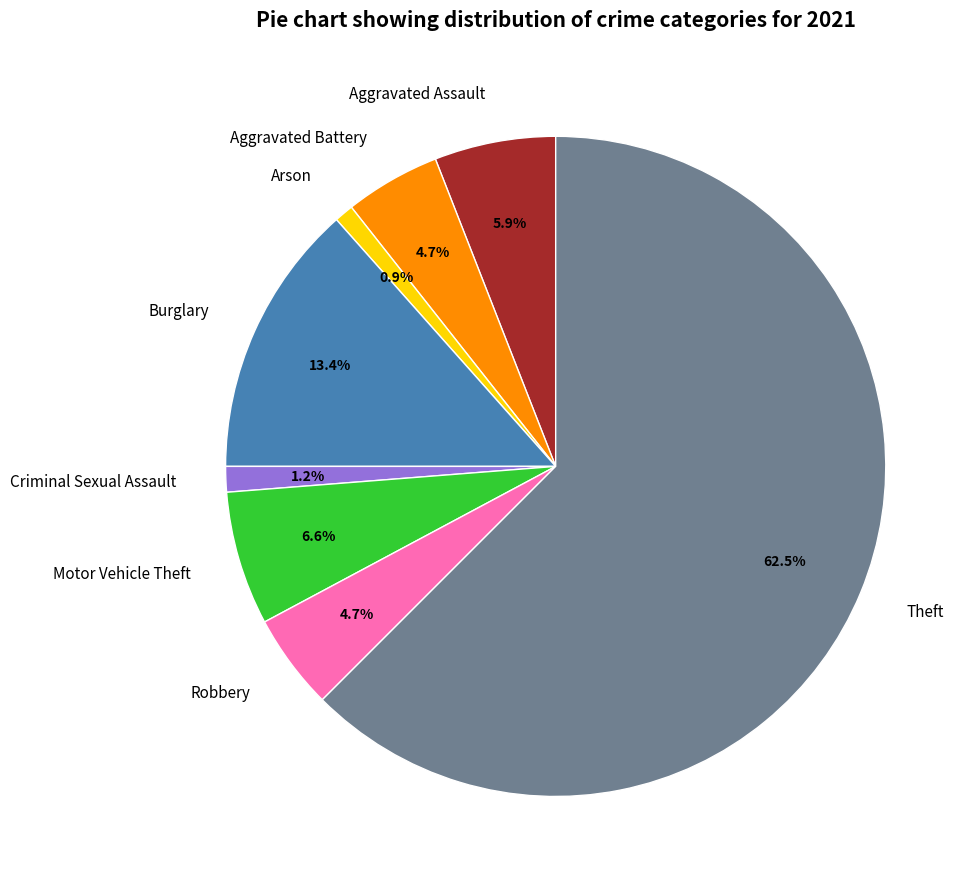

To the nearest percent, what portion does Aggravated Assault represent?

6%